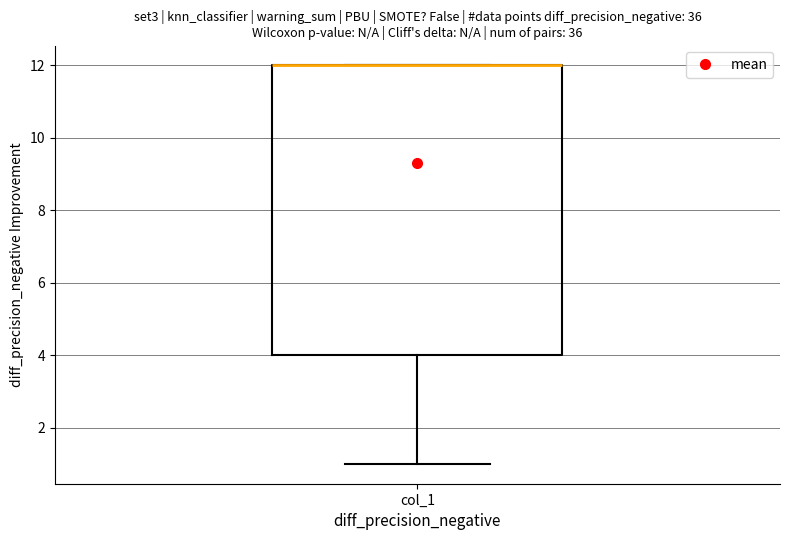

Transcribe this box plot: give where the median line is, the range the box spans, and where the two whiskers end, as read against the y-axis. The values are not printed on the chart, so give them approximately, as read against the axis.

median 12 (drawn on the box's upper edge), box 4 to 12, whiskers 1 to 12